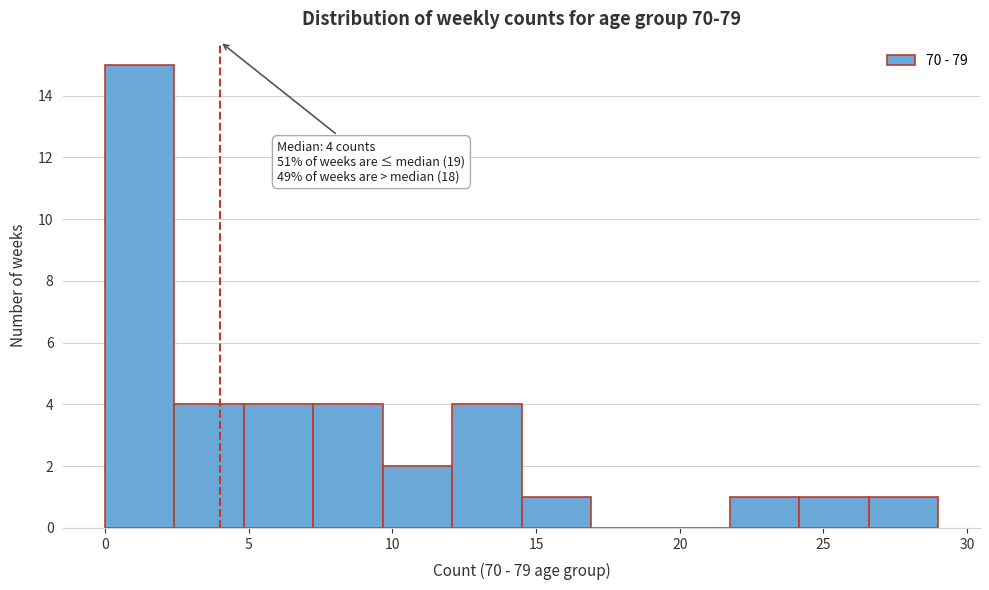

Over which range of the x-axis is the bar tallest?

0.0 to 2.5